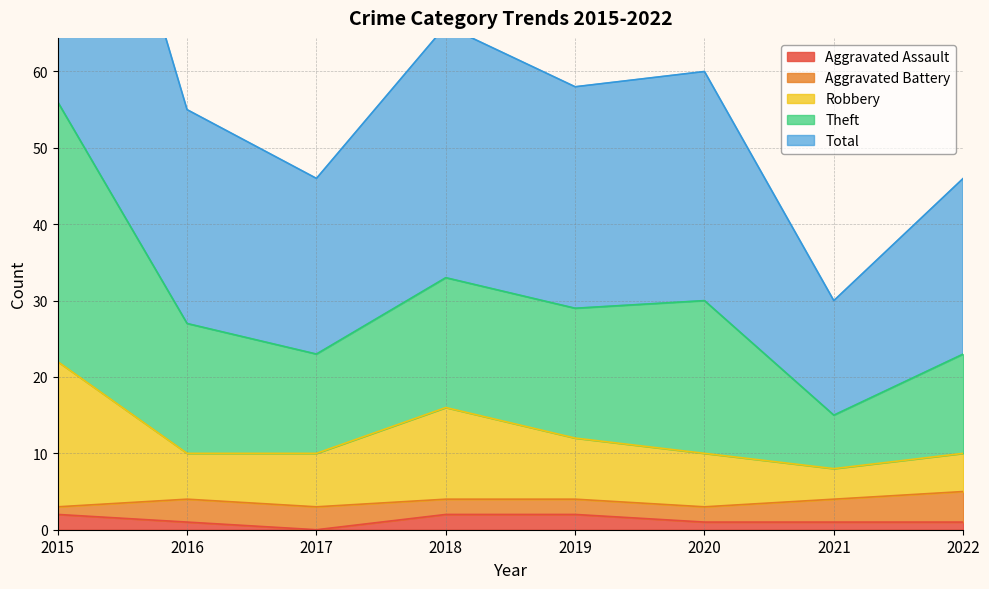

What is the maximum value for Aggravated Assault?

2